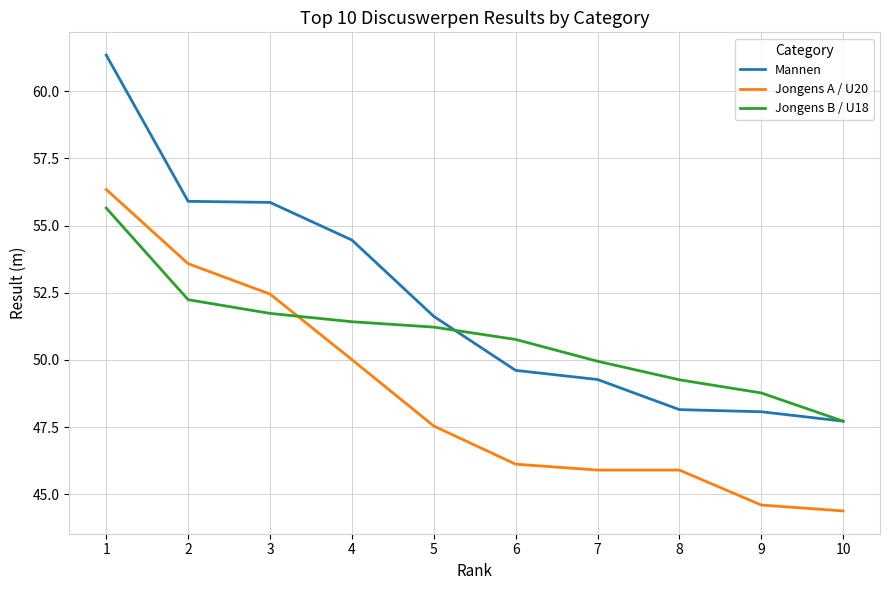

The Jongens B / U18 series shows 86.6 at 4. True or false?

False